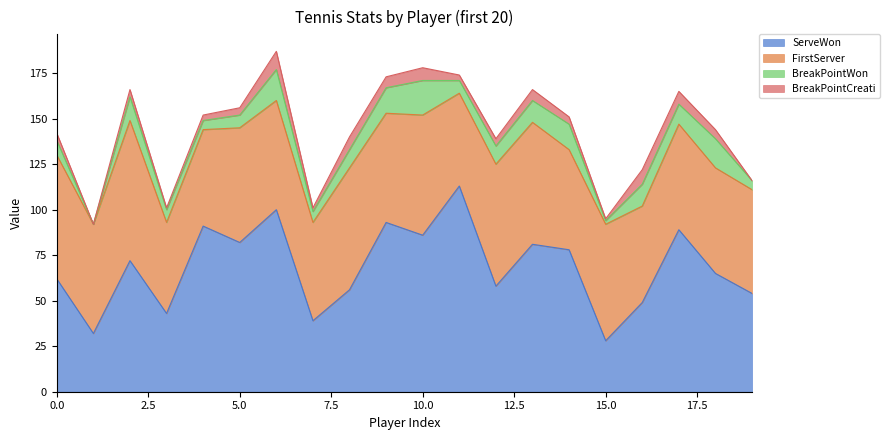

Reading left to right, extract all data points from this chart.

ServeWon: 0=62	1=32	2=72	3=43	4=91	5=82	6=100	7=39	8=56	9=93	10=86	11=113	12=58	13=81	14=78	15=28	16=49	17=89	18=65	19=54
FirstServer: 0=68	1=60	2=77	3=50	4=53	5=63	6=60	7=54	8=67	9=60	10=66	11=51	12=67	13=67	14=55	15=64	16=53	17=58	18=58	19=57
BreakPointWon: 0=8	1=0	2=13	3=7	4=5	5=7	6=17	7=6	8=10	9=14	10=19	11=7	12=10	13=12	14=14	15=2	16=12	17=11	18=16	19=5
BreakPointCreati: 0=4	1=0	2=4	3=1	4=3	5=4	6=10	7=2	8=7	9=6	10=7	11=3	12=4	13=6	14=4	15=1	16=8	17=7	18=5	19=0